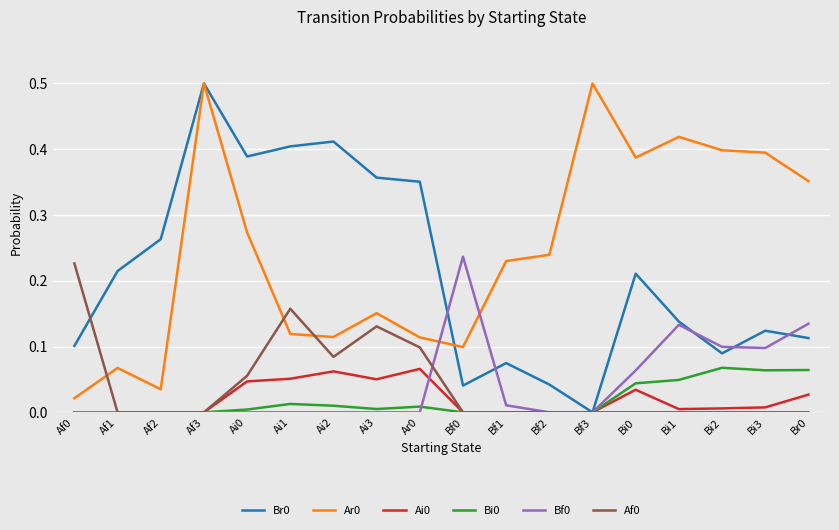

True or false: Ar0 and Ai0 intersect in this chart.

False